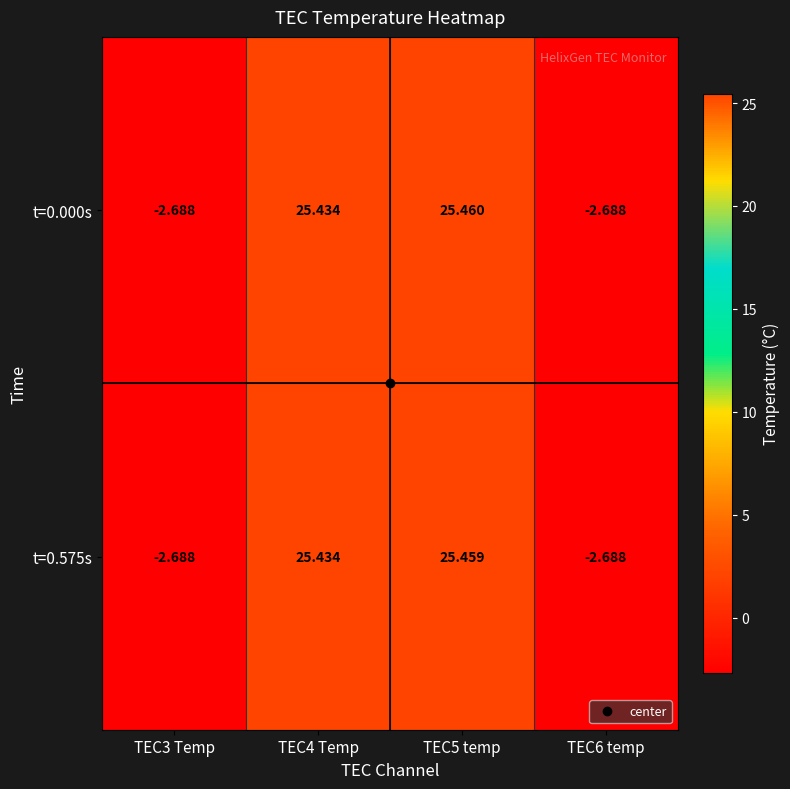

Is the value of t=0.000s at TEC4 Temp greater than the value of t=0.575s at TEC5 temp?

No